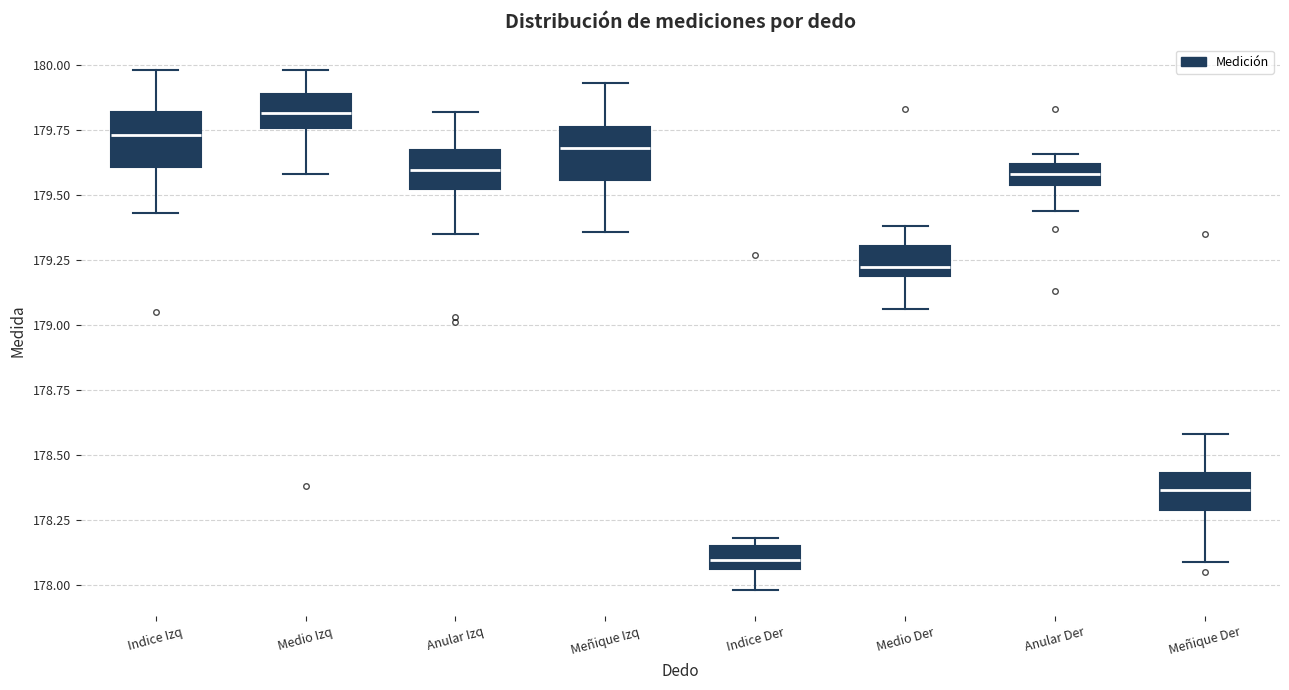

Where does the lower whisker of the box for Medio Der end on the y-axis? The values are not printed on the chart, so give them approximately, as read against the axis.

179.05